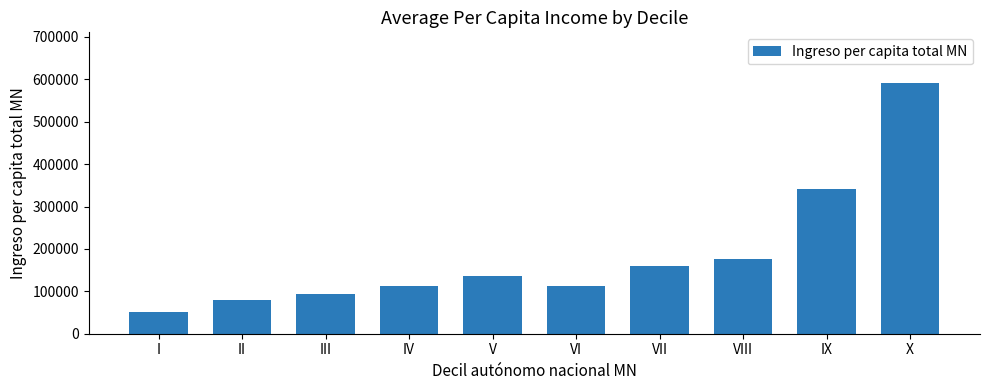

Read the value at X, to the nearest 50.

592450